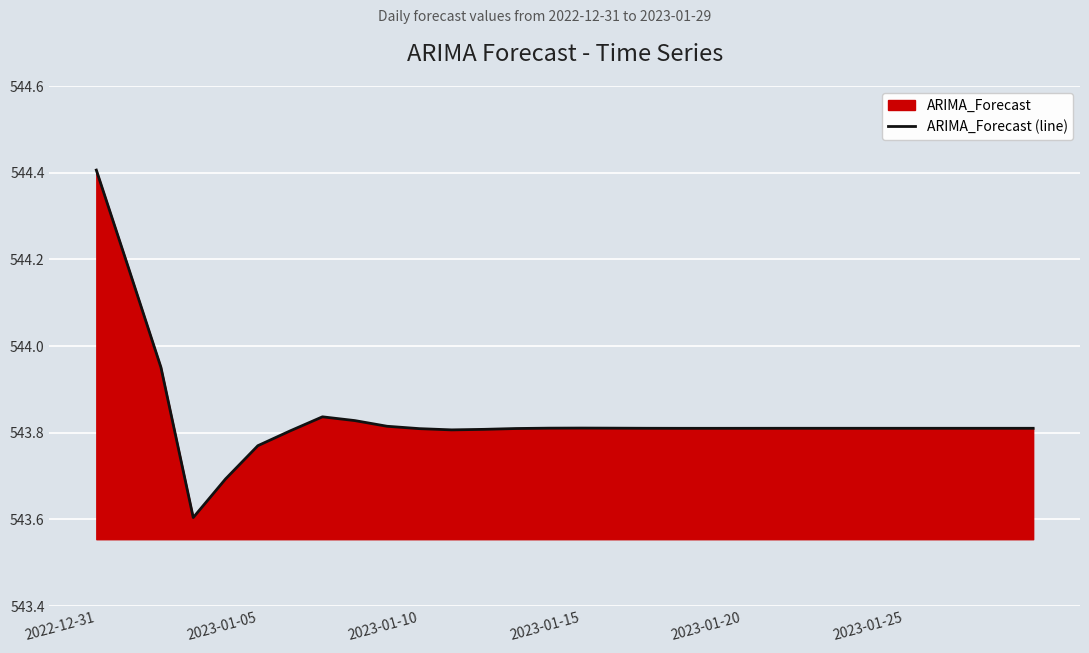

What is the greatest value displayed?

544.4